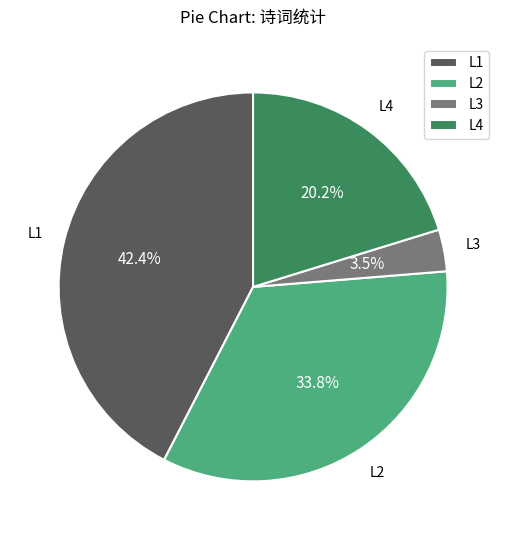

Which slice is the largest?

L1